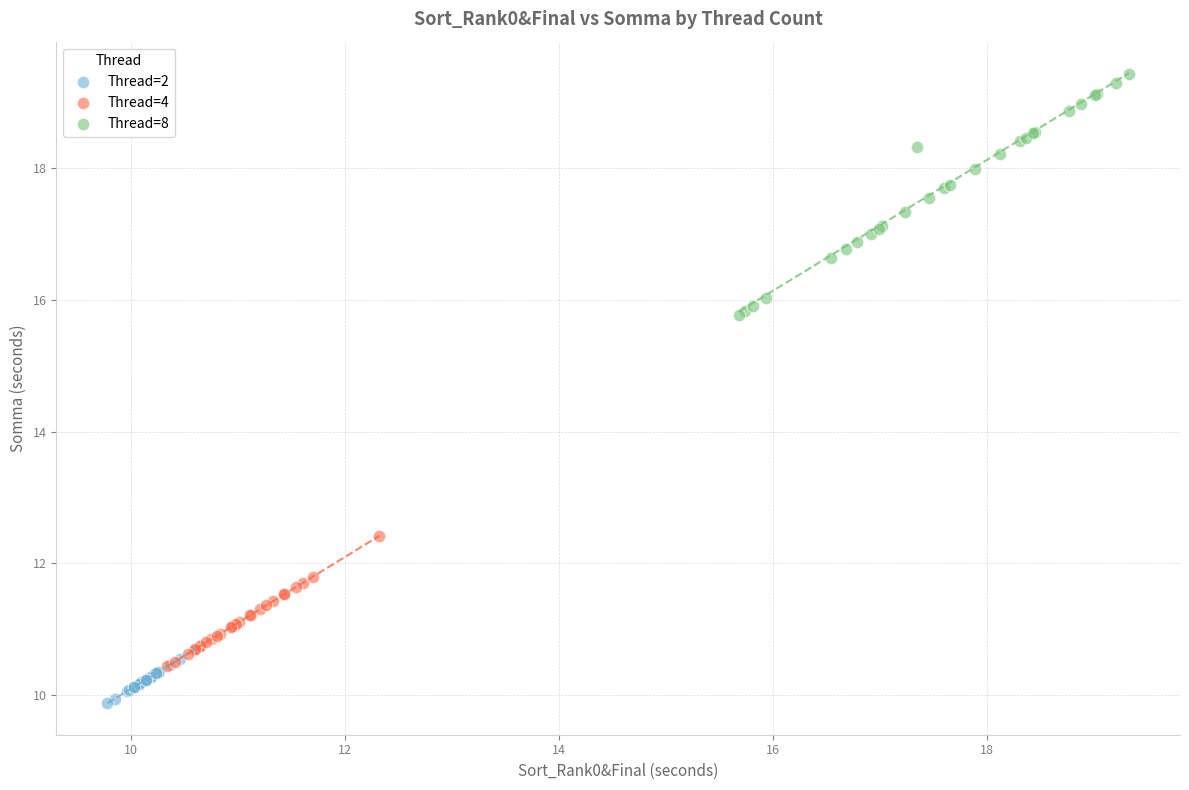

Which series reaches the maximum Y coordinate?

Thread=8